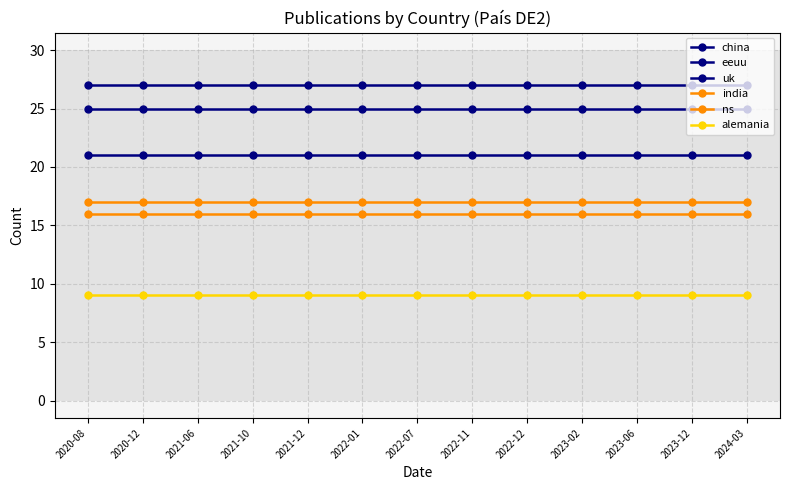

What is the sum of the eeuu values at 2022-07 and 2021-06?

50